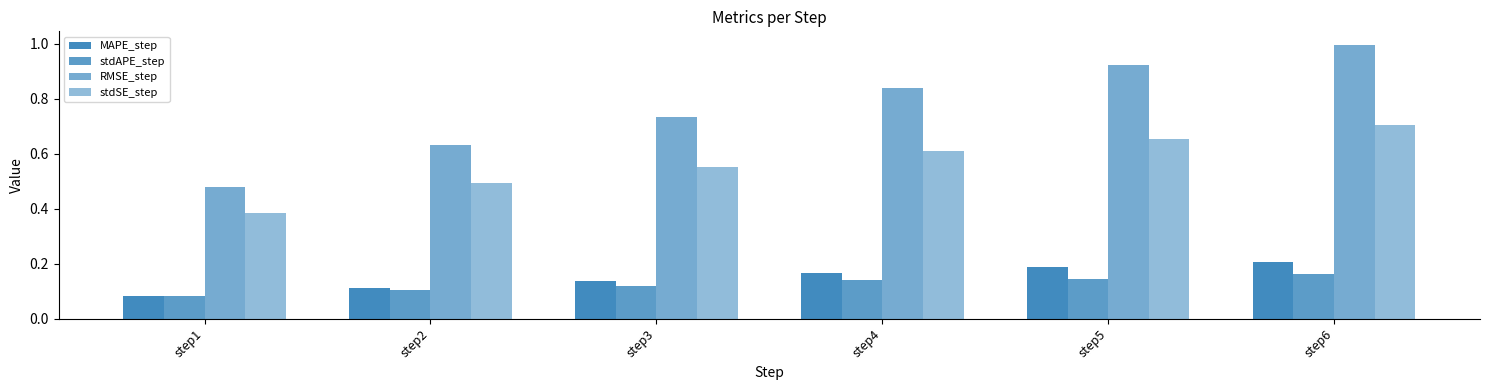

How many bars are there in total?

24